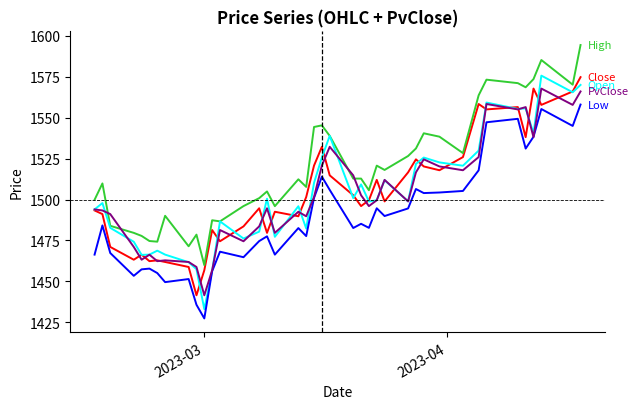

What is the maximum value shown in the chart?

1594.3